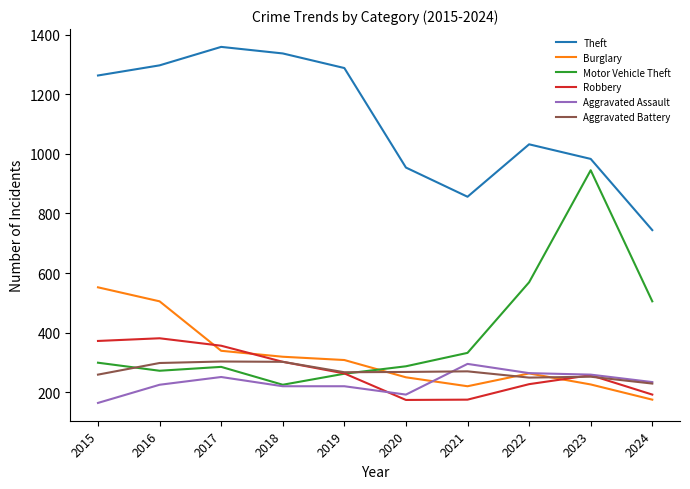

The value of Burglary at 2021 is 381. True or false?

False